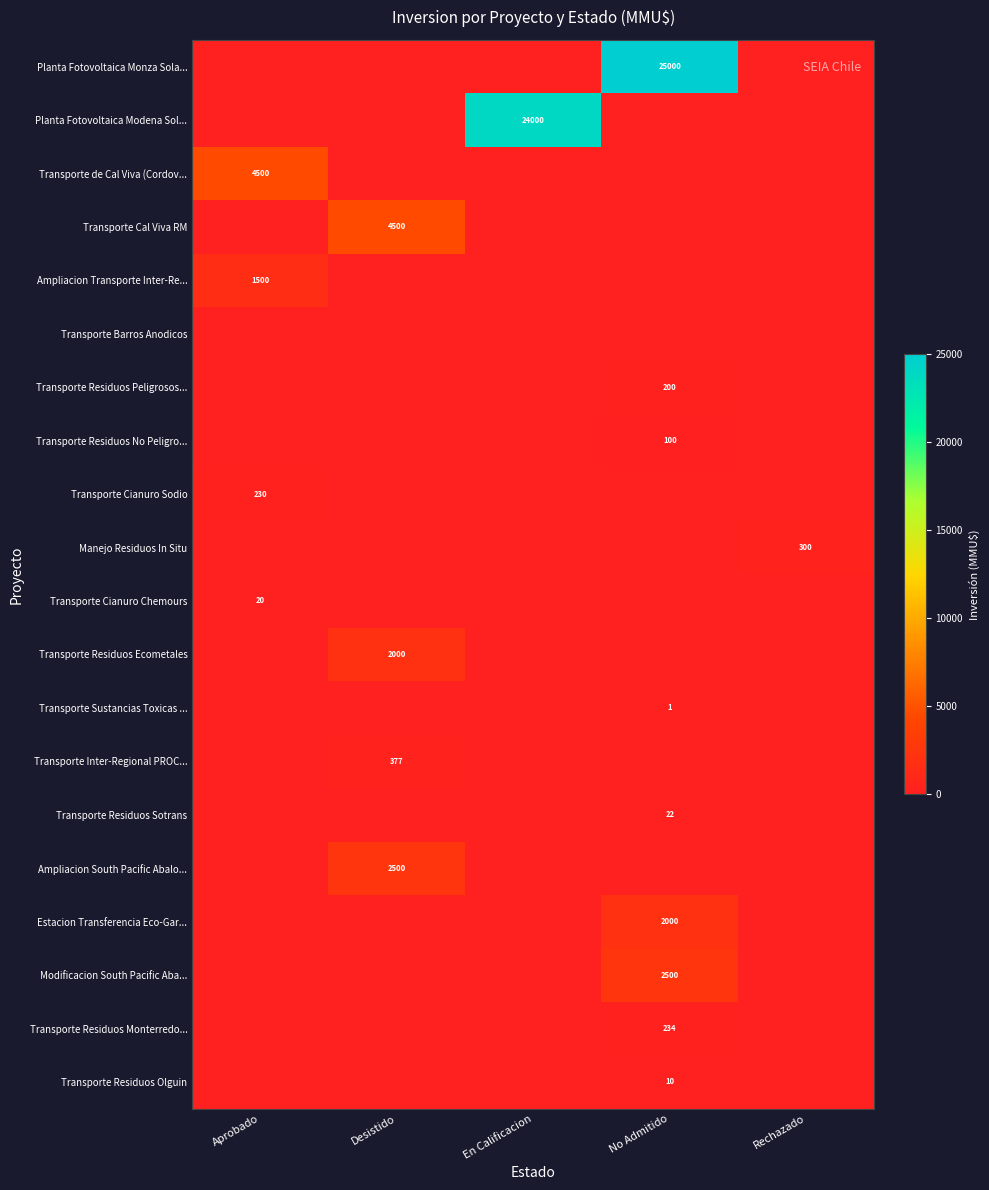

Which series has the largest total across all categories?

Planta Fotovoltaica Monza Sola...